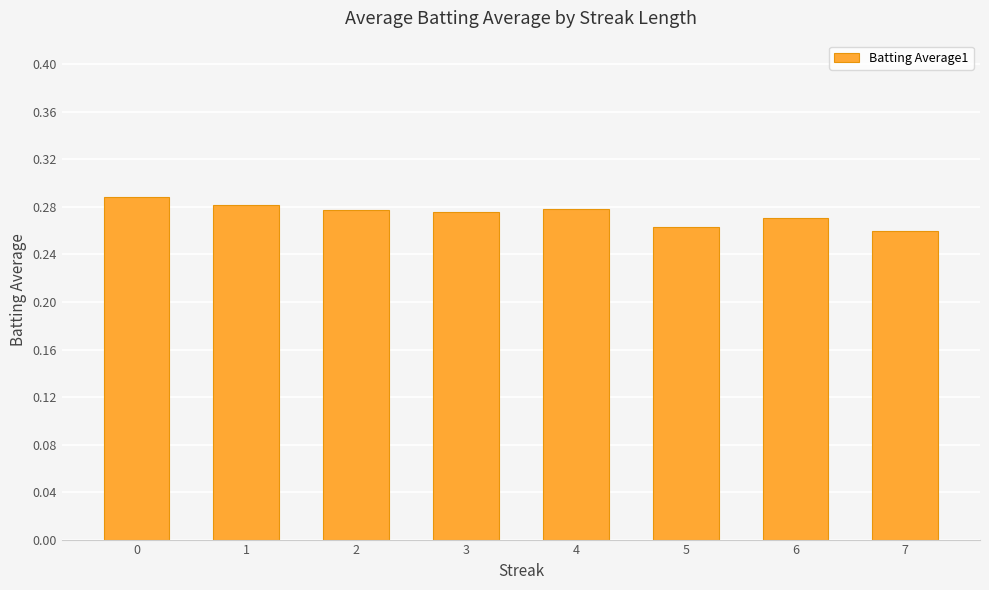

True or false: the data shows 0.1 at 2.

False